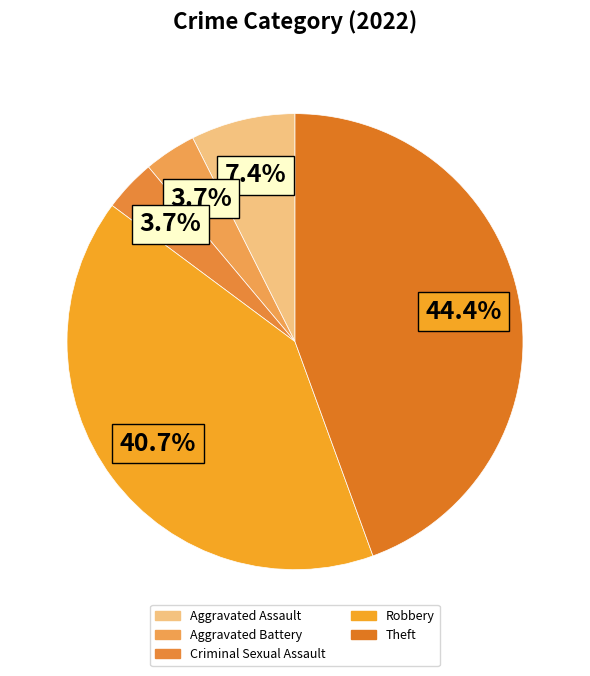

How many slices are in this pie chart?

5